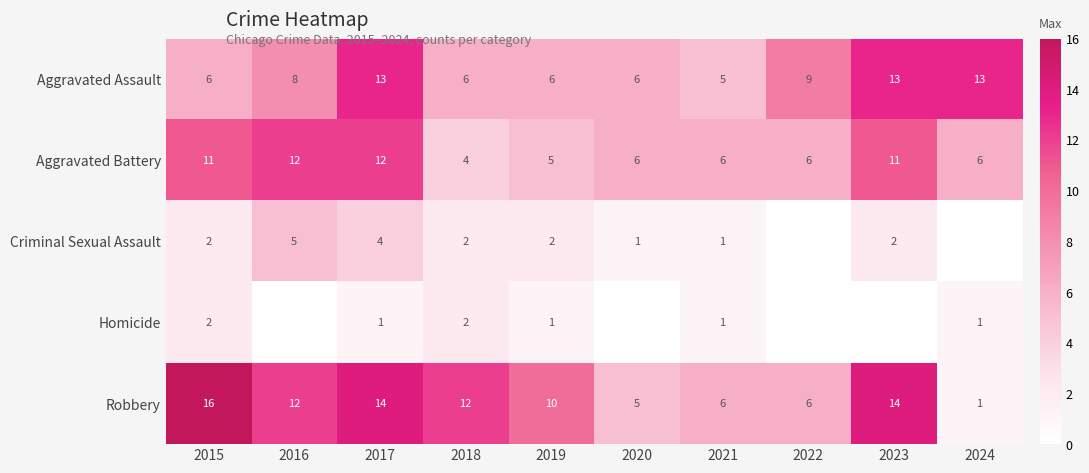

Between 2021 and 2018, which is larger?

2018